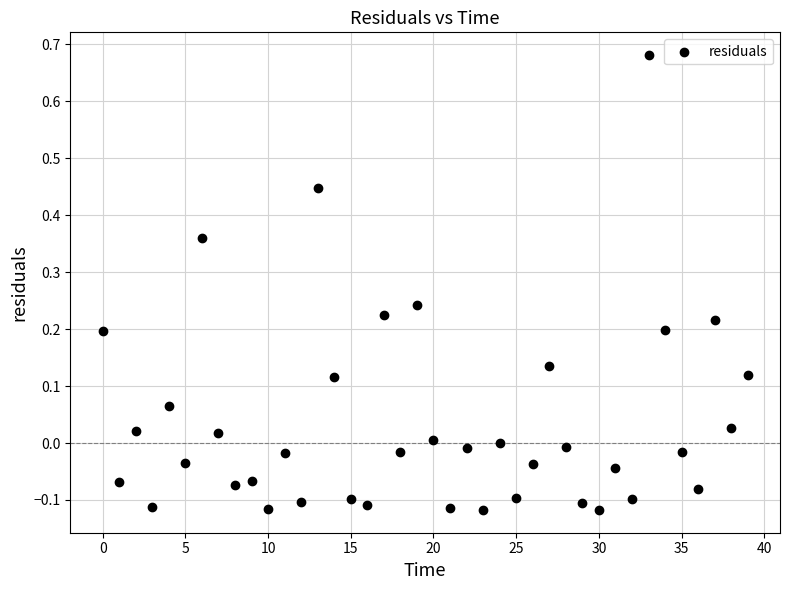

What is the range of Y values (max minus min)?

0.8